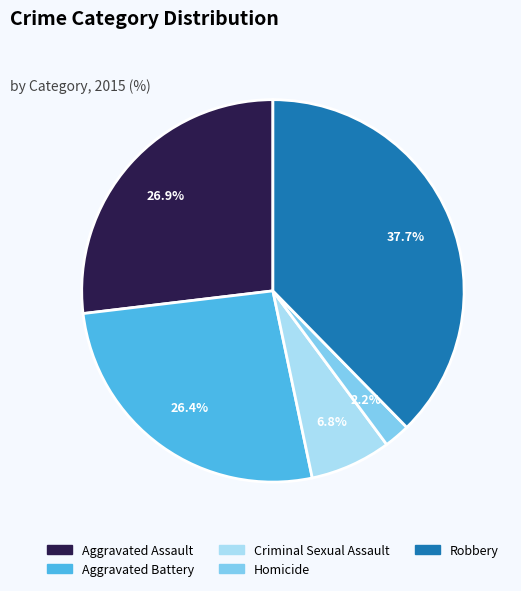

Is the sum of Homicide and Robbery greater than half?

No